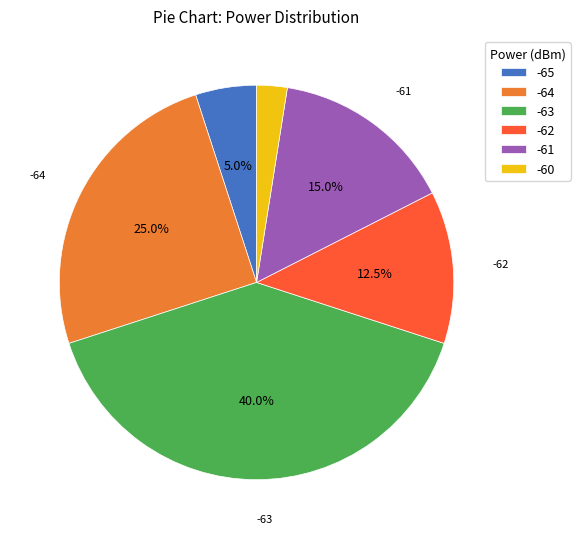

To the nearest percent, what is the combined percentage of -63 and -65?

45%